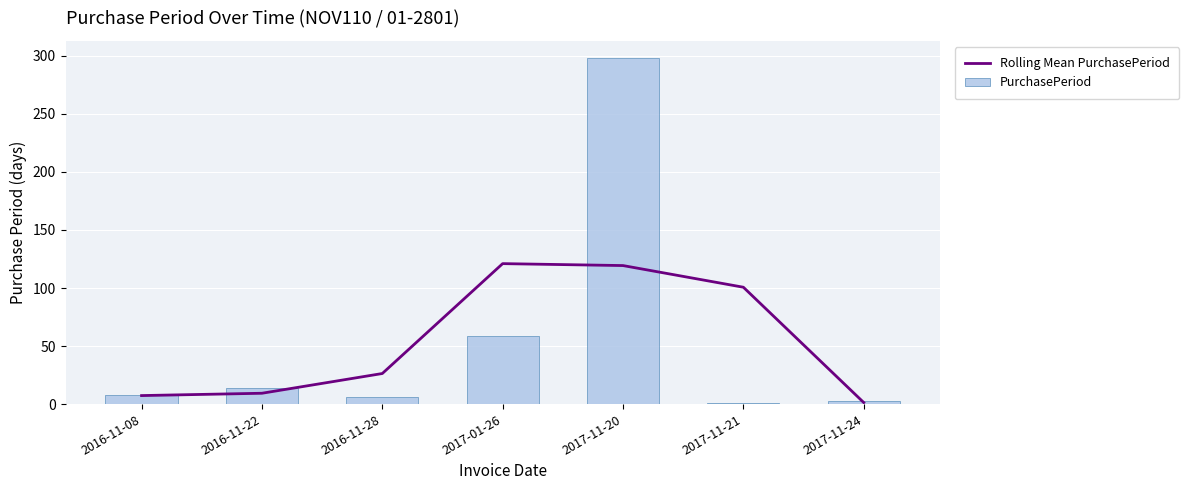

Is the value of PurchasePeriod at 2017-11-21 greater than the value of Rolling Mean PurchasePeriod at 2017-11-21?

No